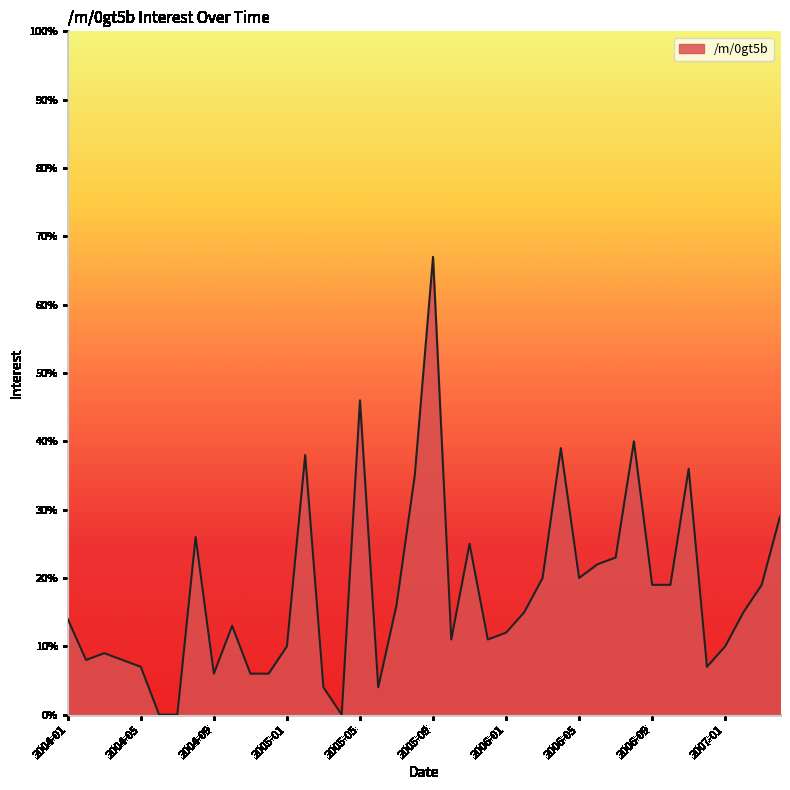

How many categories are shown in the chart?

40